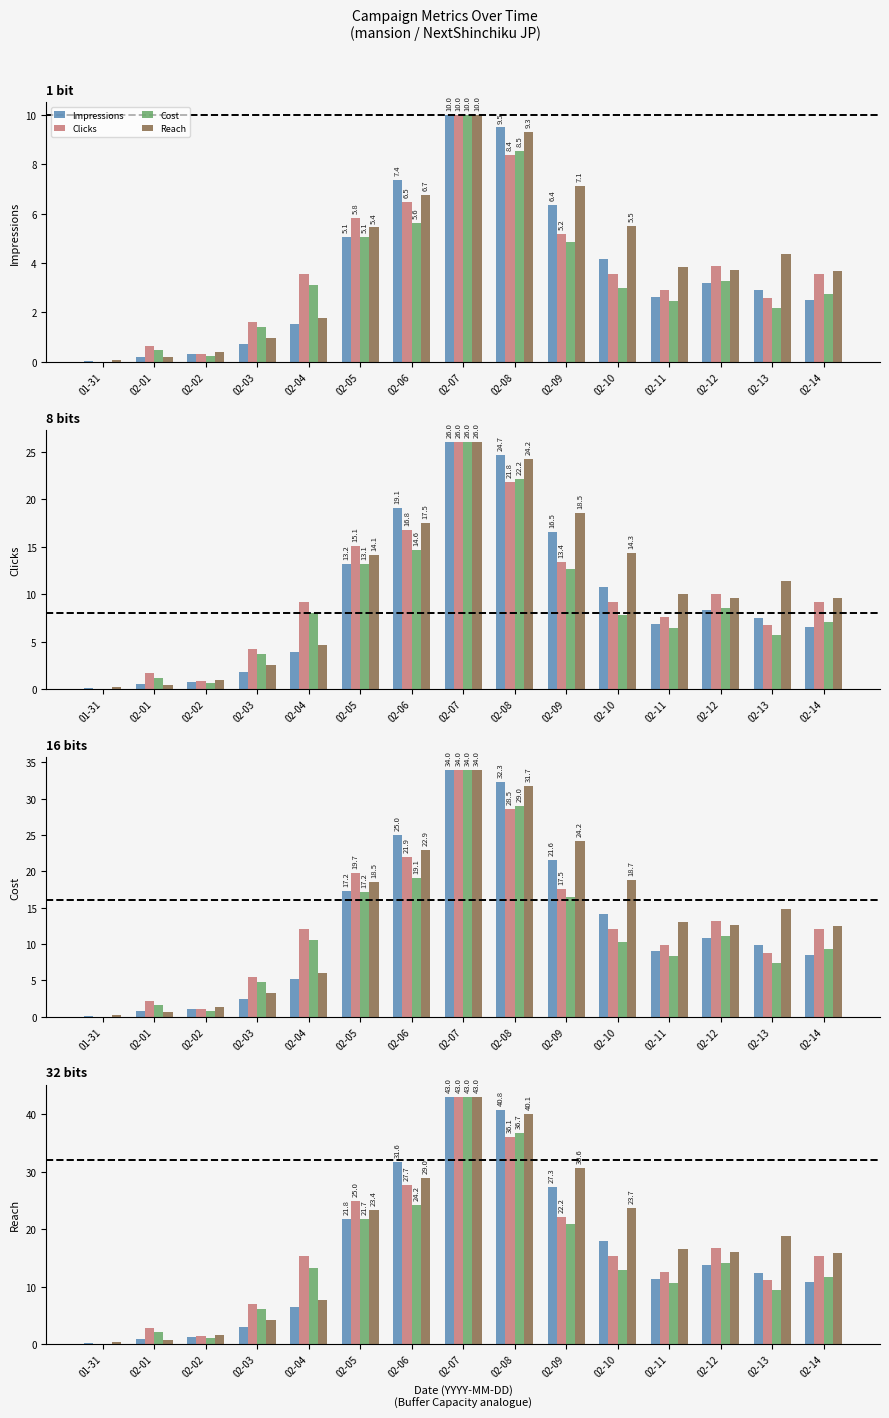

What is the difference between the highest and lowest values at 02-06?

7.5